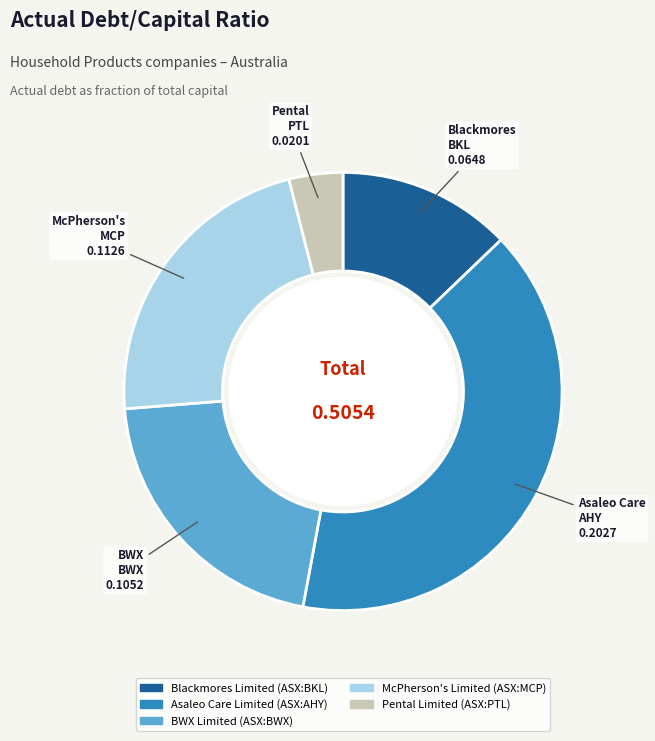

Which has a higher value, Asaleo Care Limited (ASX:AHY) or Pental Limited (ASX:PTL)?

Asaleo Care Limited (ASX:AHY)